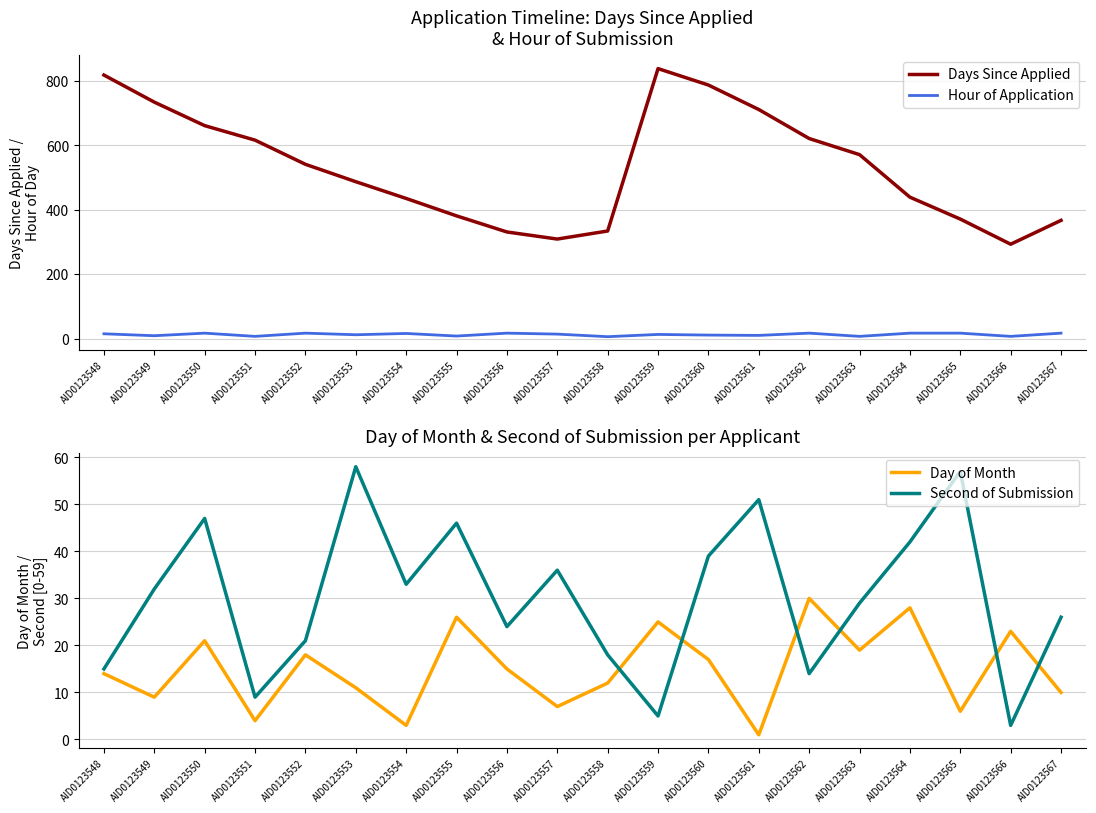

The Day of Month series shows 18 at AID0123552. True or false?

True